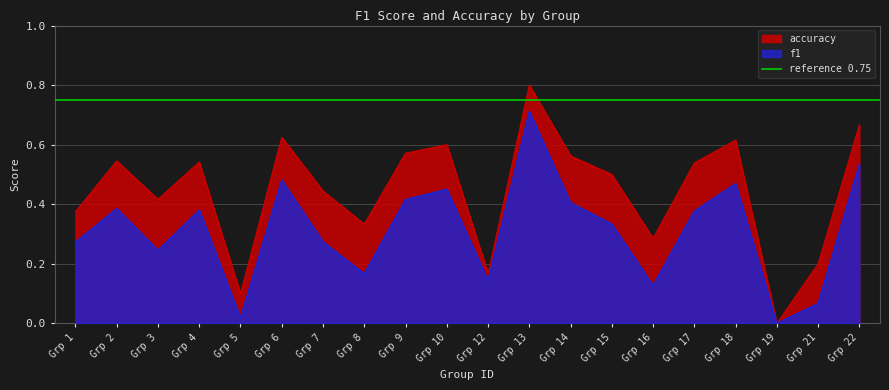

The f1 series shows 0.4 at Grp 7. True or false?

False